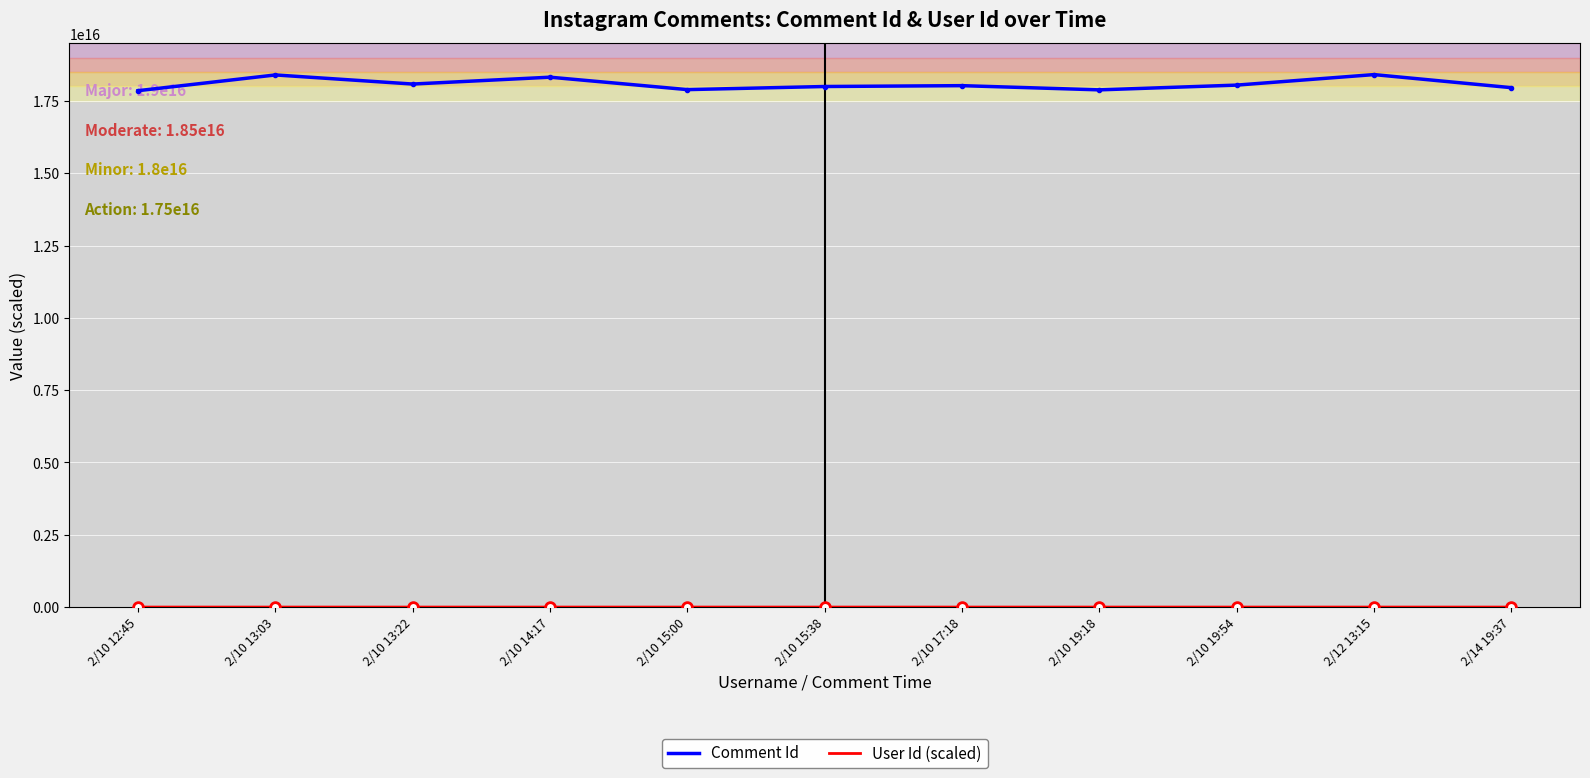

How many lines are shown in the chart?

2